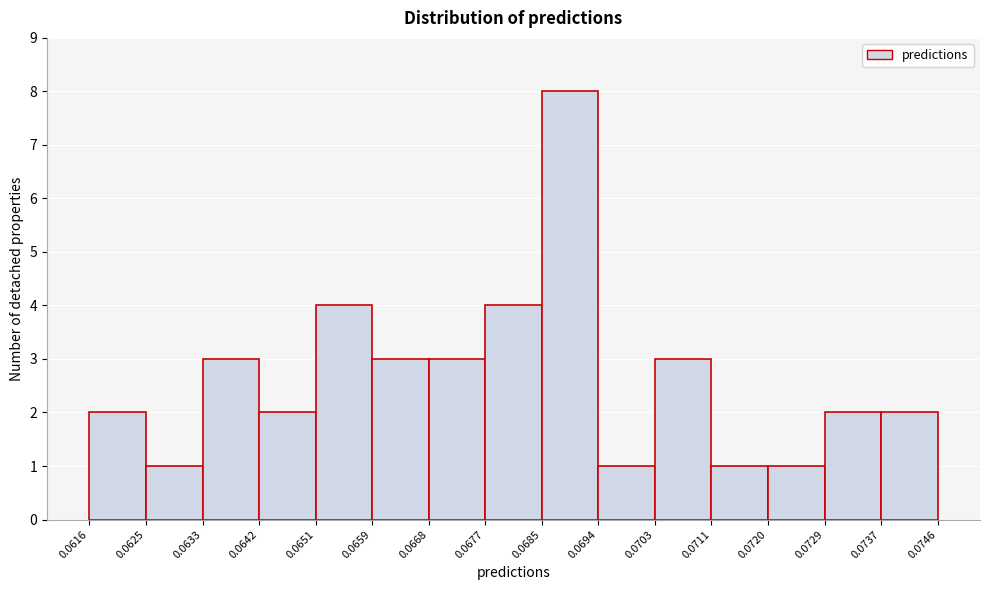

Reading left to right, list every bar in this chart as the range it spans on the x-axis followed by its height. The values are not printed on the chart, so give them approximately, as read against the axis.

0.0616 to 0.0625: 2
0.0625 to 0.0633: 1
0.0633 to 0.0642: 3
0.0642 to 0.0651: 2
0.0651 to 0.0659: 4
0.0659 to 0.0668: 3
0.0668 to 0.0677: 3
0.0677 to 0.0685: 4
0.0685 to 0.0694: 8
0.0694 to 0.0703: 1
0.0703 to 0.0711: 3
0.0711 to 0.0720: 1
0.0720 to 0.0729: 1
0.0729 to 0.0737: 2
0.0737 to 0.0746: 2